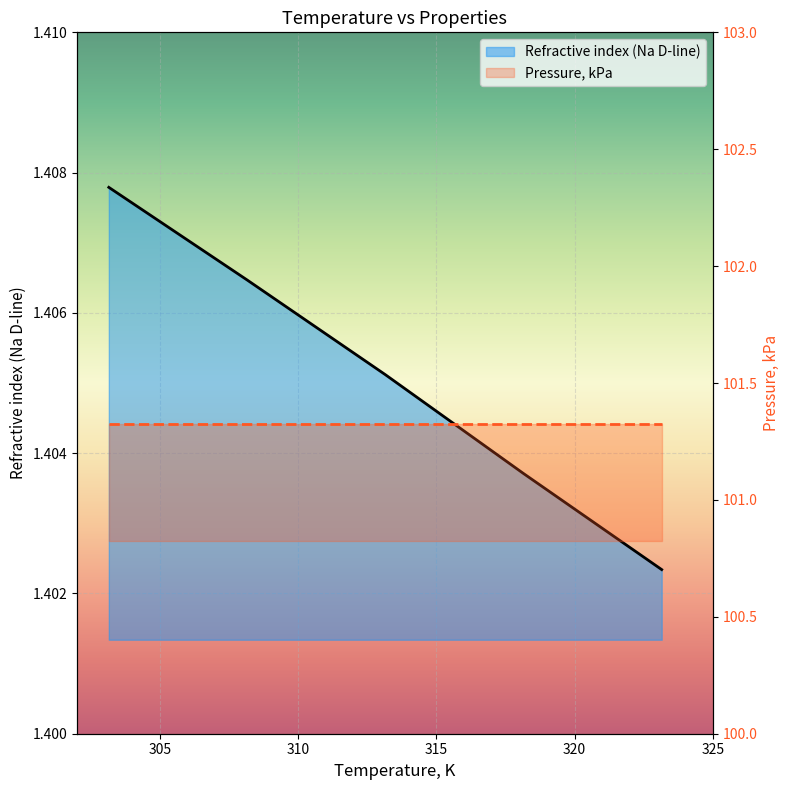

Does the chart display data point markers on the line(s)?

No